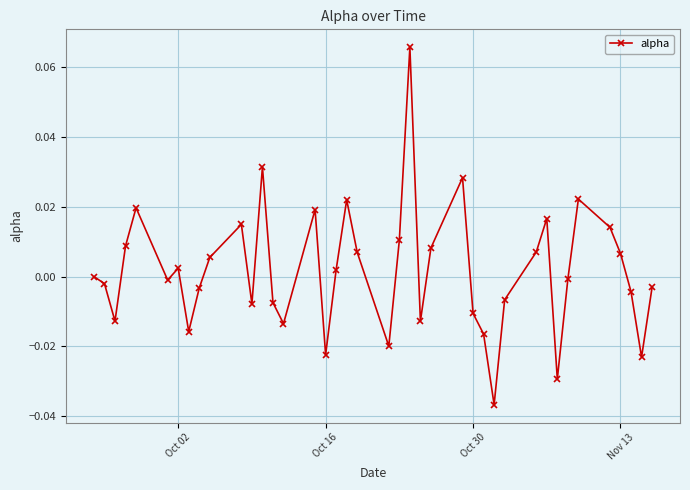

Does the chart display data point markers on the line(s)?

Yes